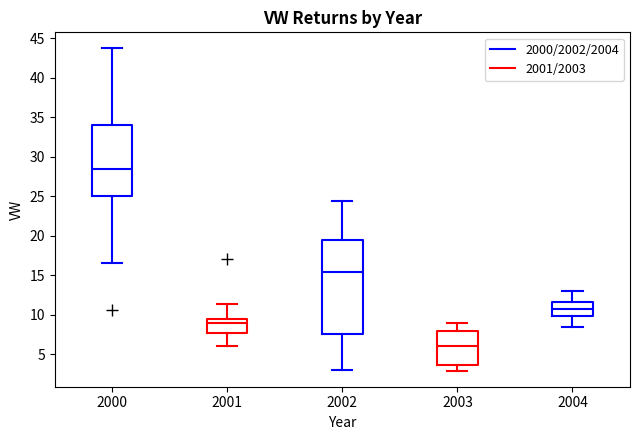

Where does the median line of the box at x = 2000 sit on the y-axis? The values are not printed on the chart, so give them approximately, as read against the axis.

28.5